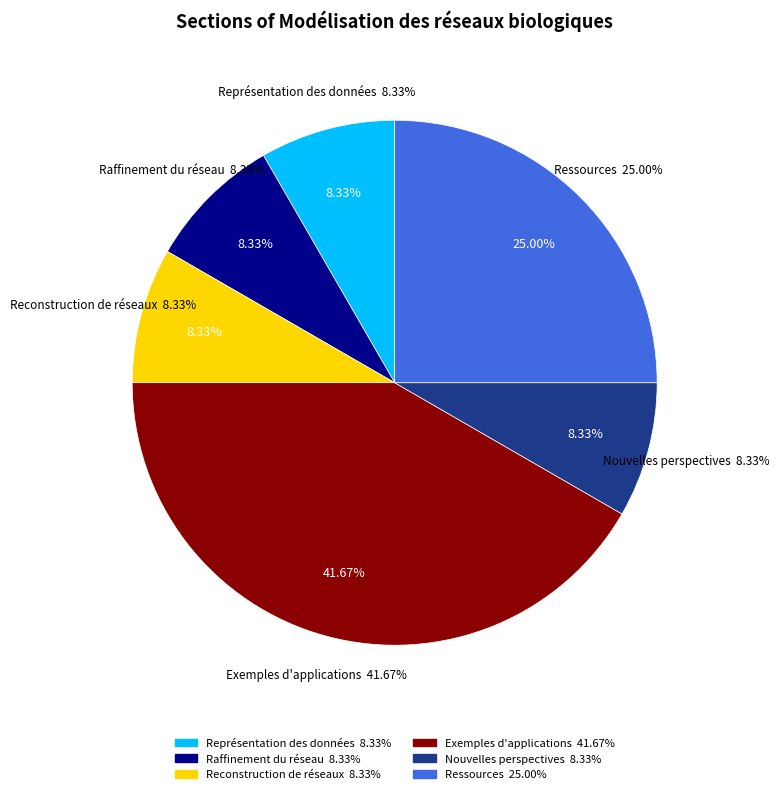

How many segments does this pie chart have?

6